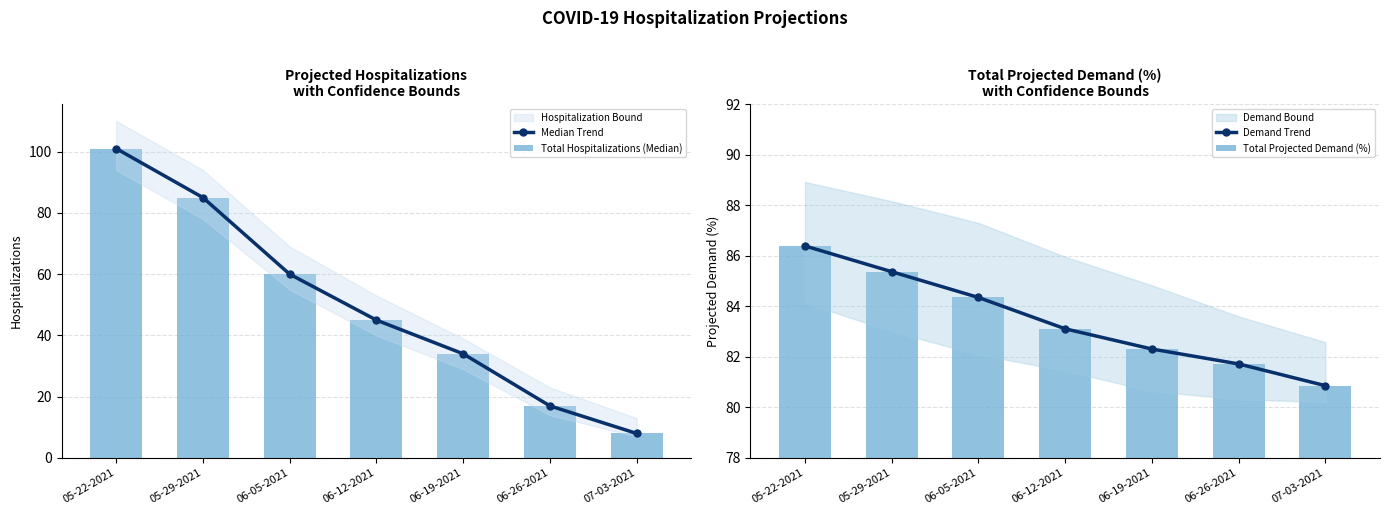

True or false: Median Trend has more than 2 interior local peaks.

False